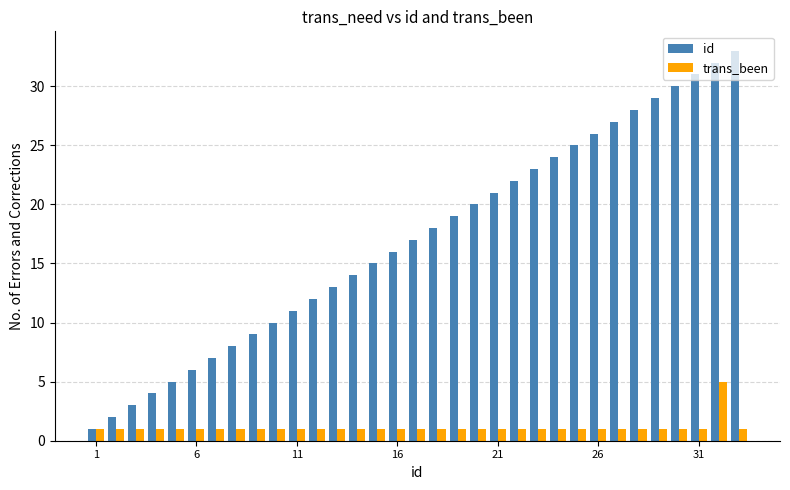

What is the smallest value displayed?

1